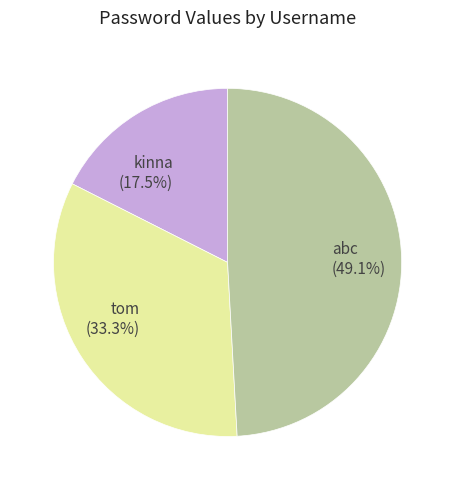

How many slices are in this pie chart?

3